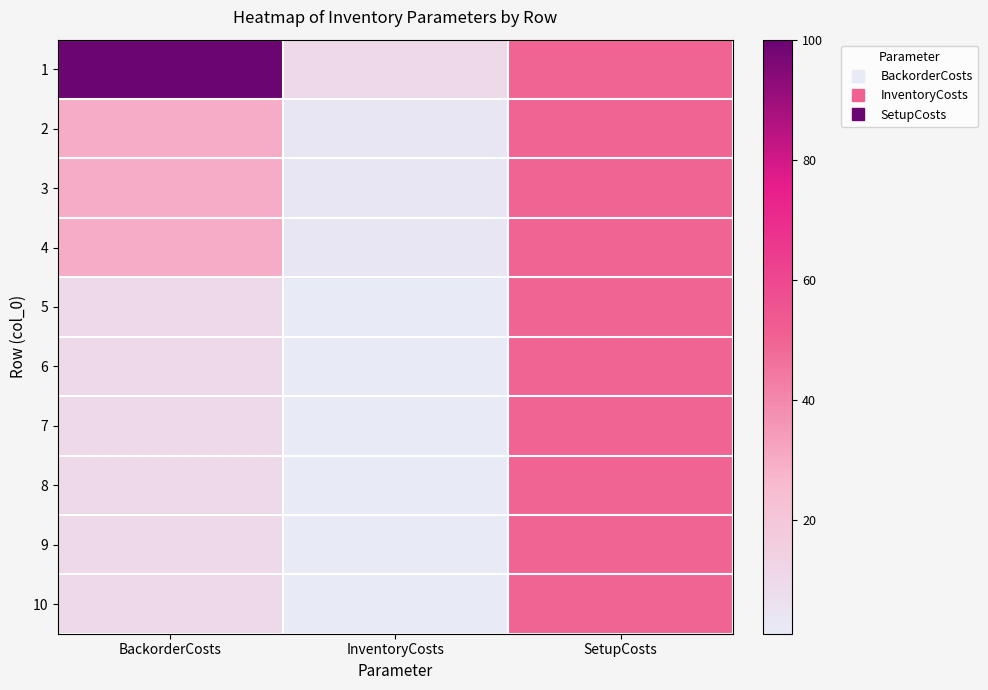

Rank the series by their maximum value, from highest to lowest.

1, 2, 3, 4, 5, 6, 7, 8, 9, 10